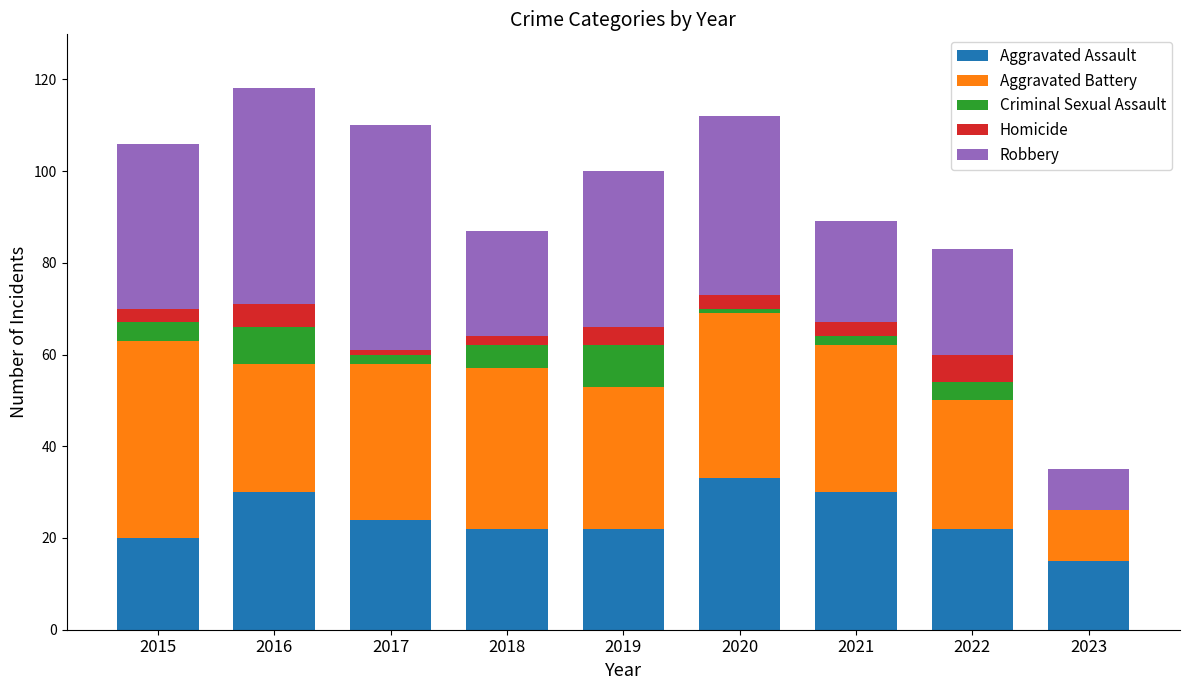

At which label does Aggravated Assault reach its peak?

2020